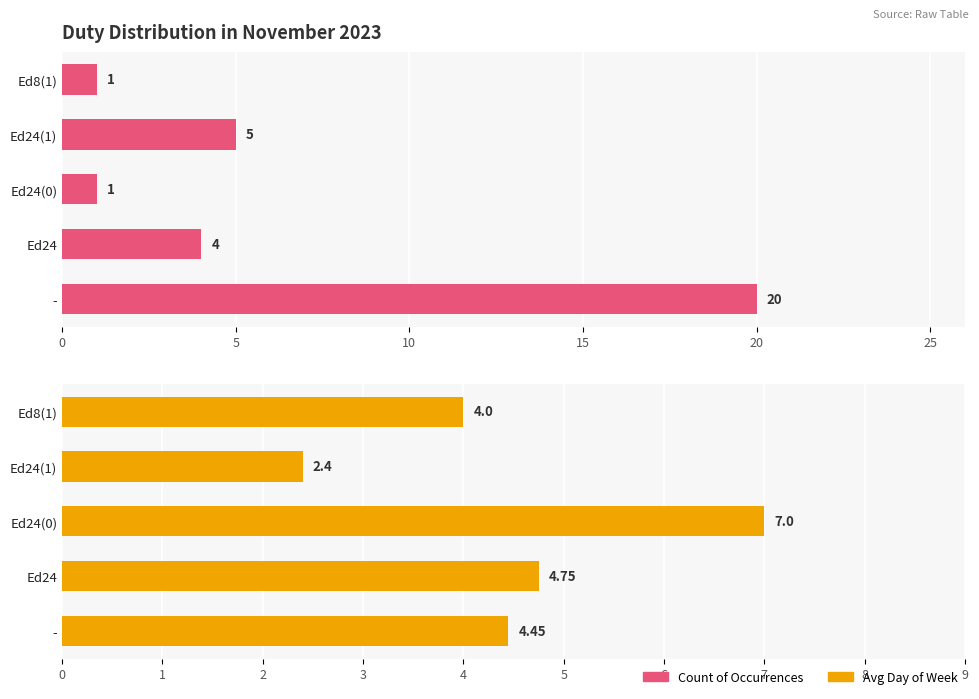

What is the highest value of the Avg Day of Week series?

7.0